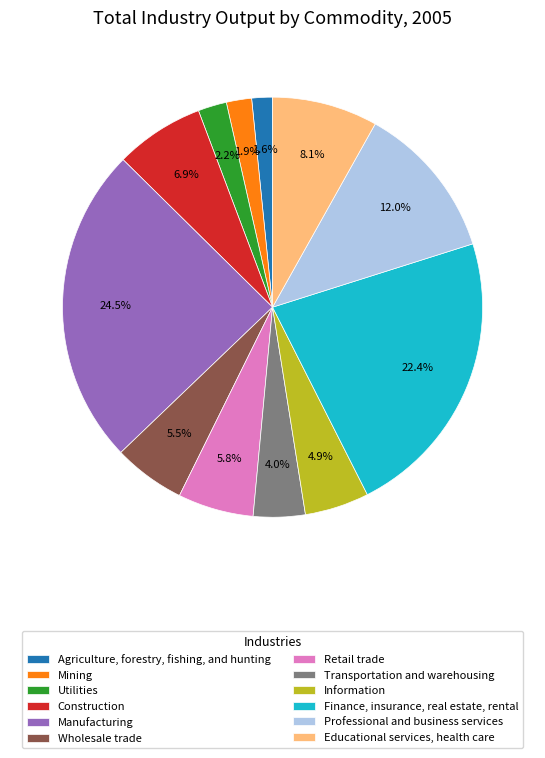

Which category has the biggest portion of the pie?

Manufacturing